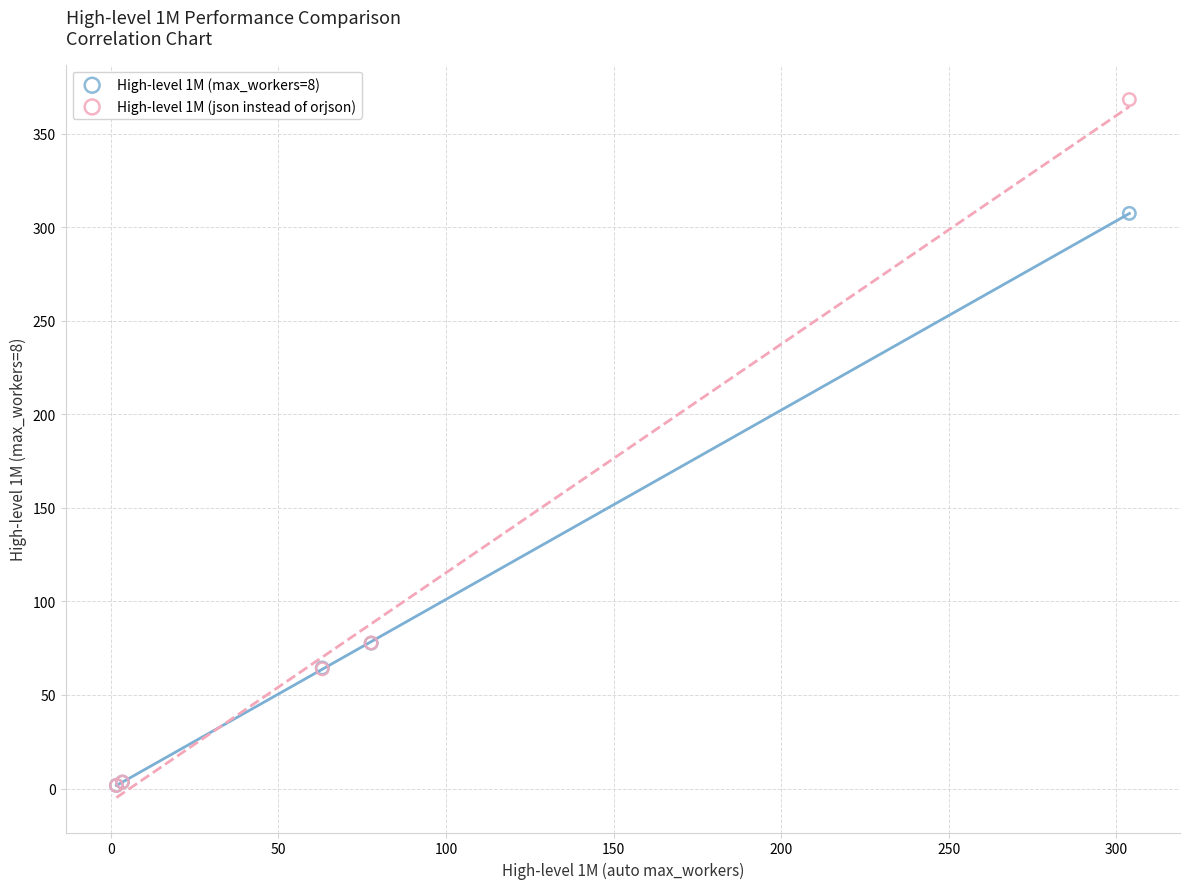

Which series has the largest Y range (max minus min)?

High-level 1M (json instead of orjson)